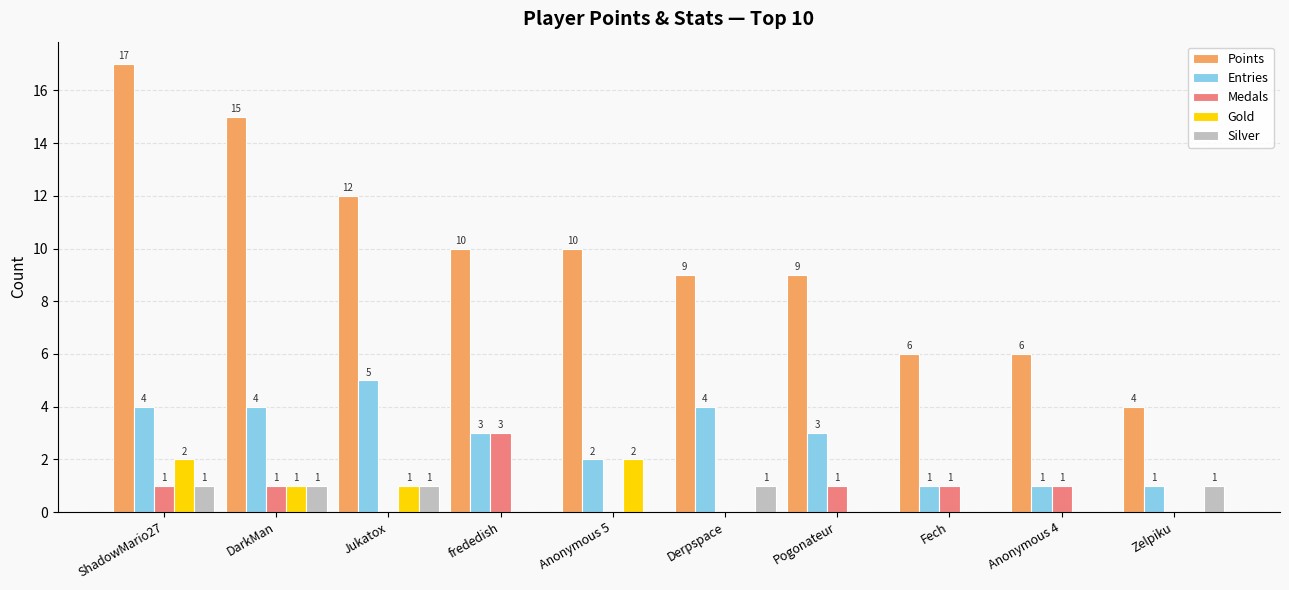

The Points series shows 15 at frededish. True or false?

False